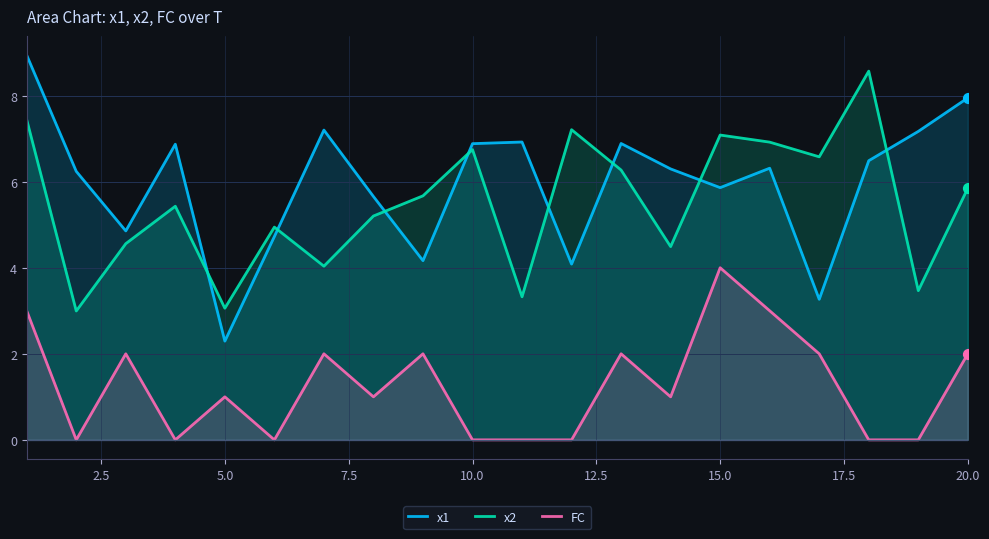

Which series has the largest Y range (max minus min)?

x1